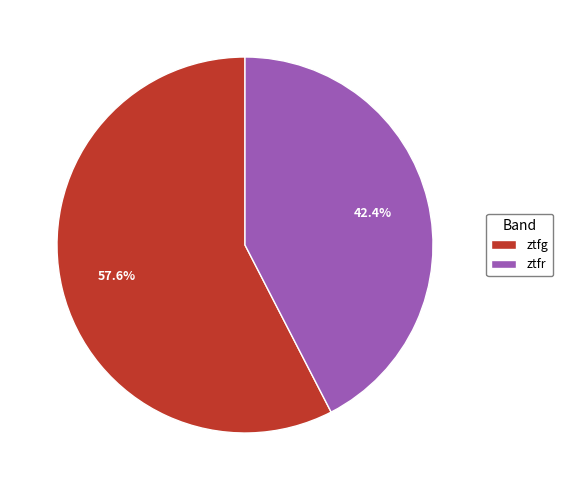

How many slices are in this pie chart?

2